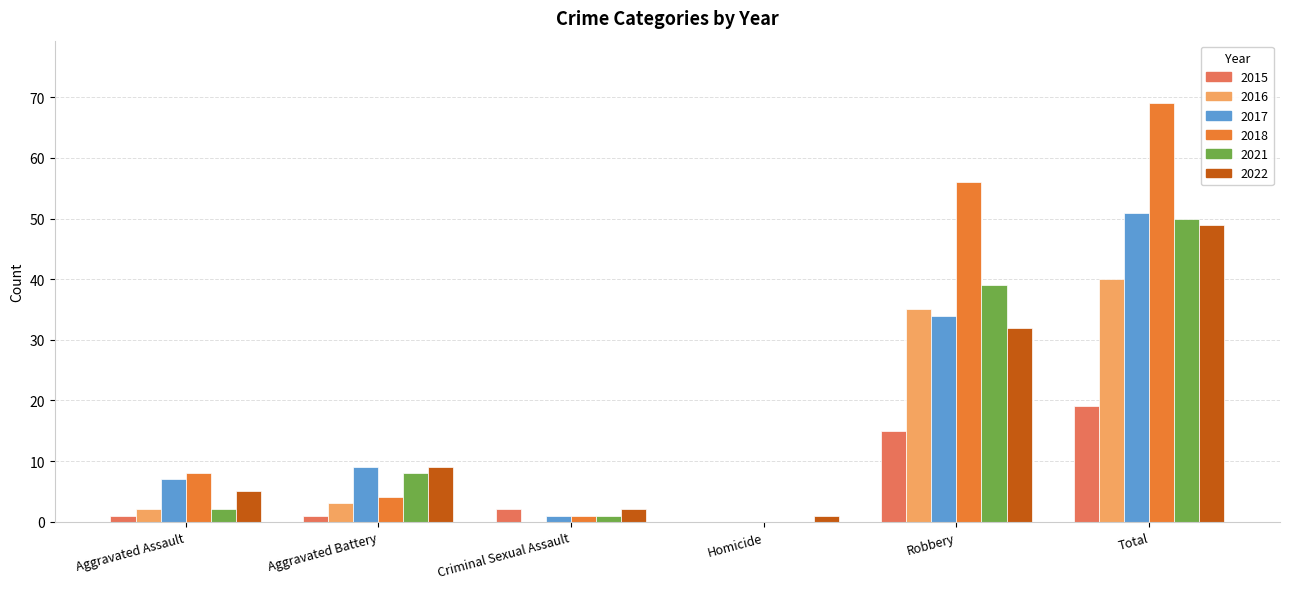

Read the 2022 value at Total.

49